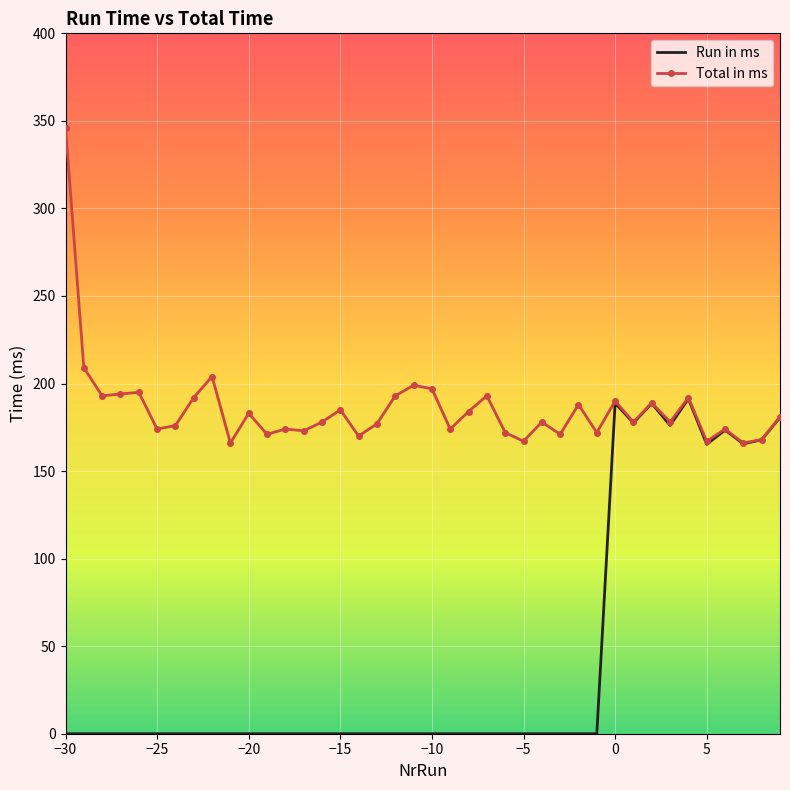

Which series has the largest total across all categories?

Total in ms